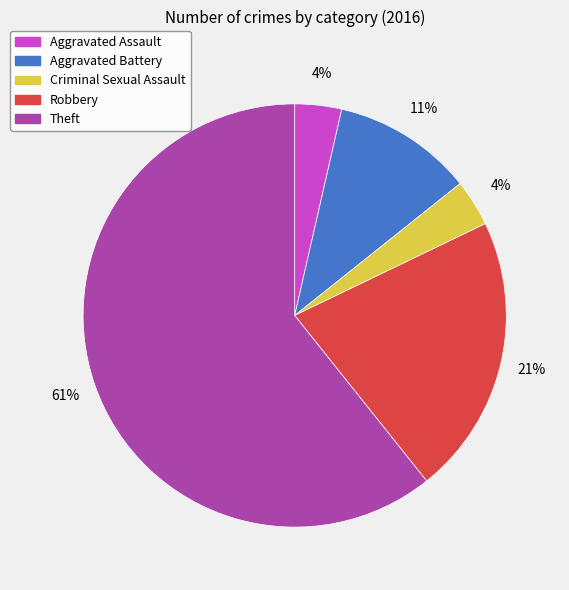

Which category accounts for the majority?

Theft